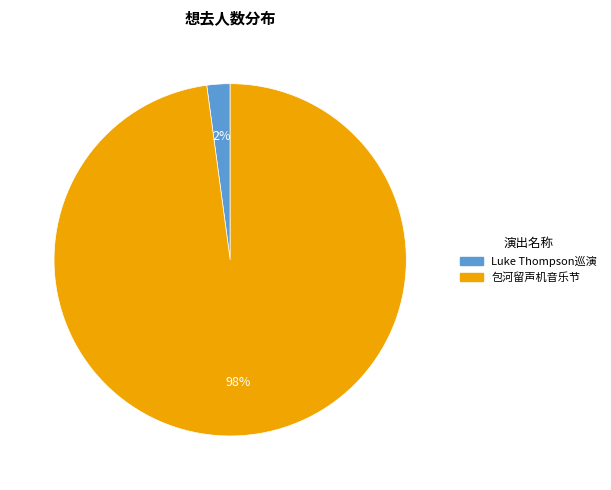

To the nearest percent, what is the average slice percentage?

50%